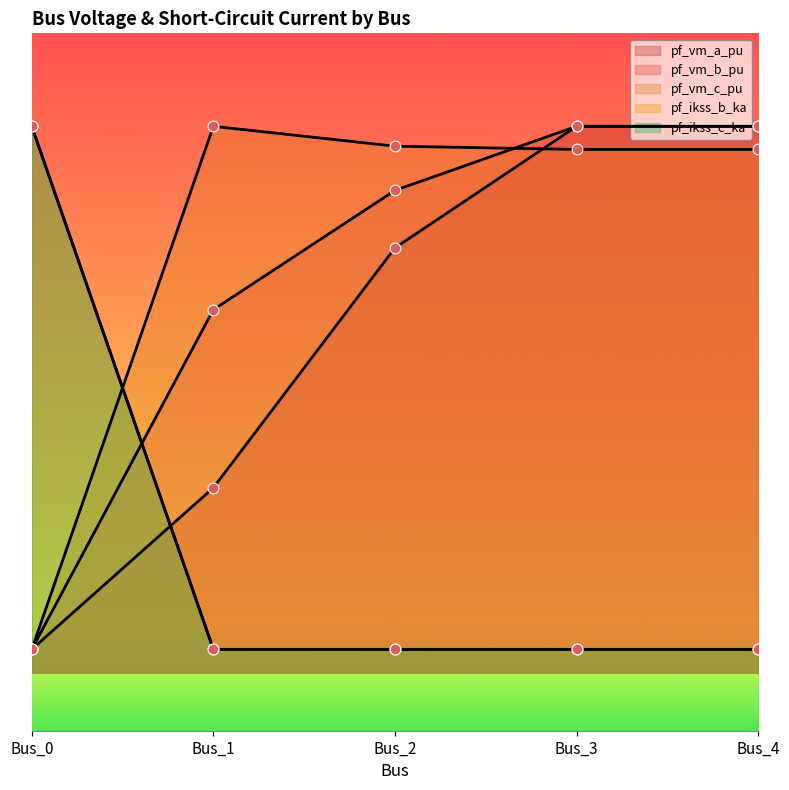

Is the value of pf_ikss_b_ka at Bus_1 greater than the value of pf_vm_c_pu at Bus_1?

No